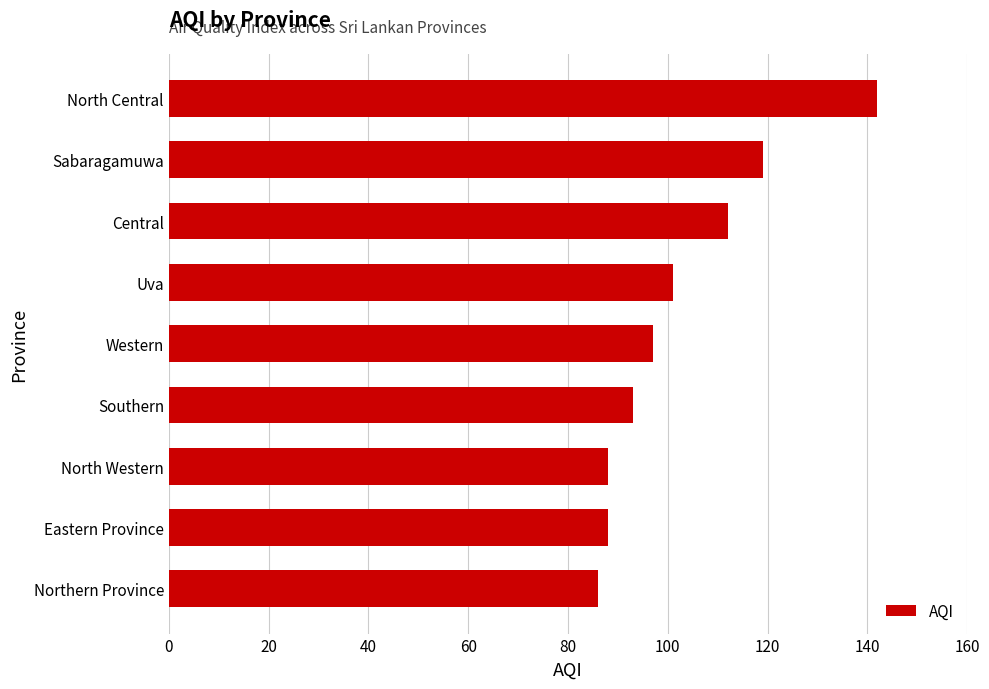

What is the difference between the maximum and minimum values?

56